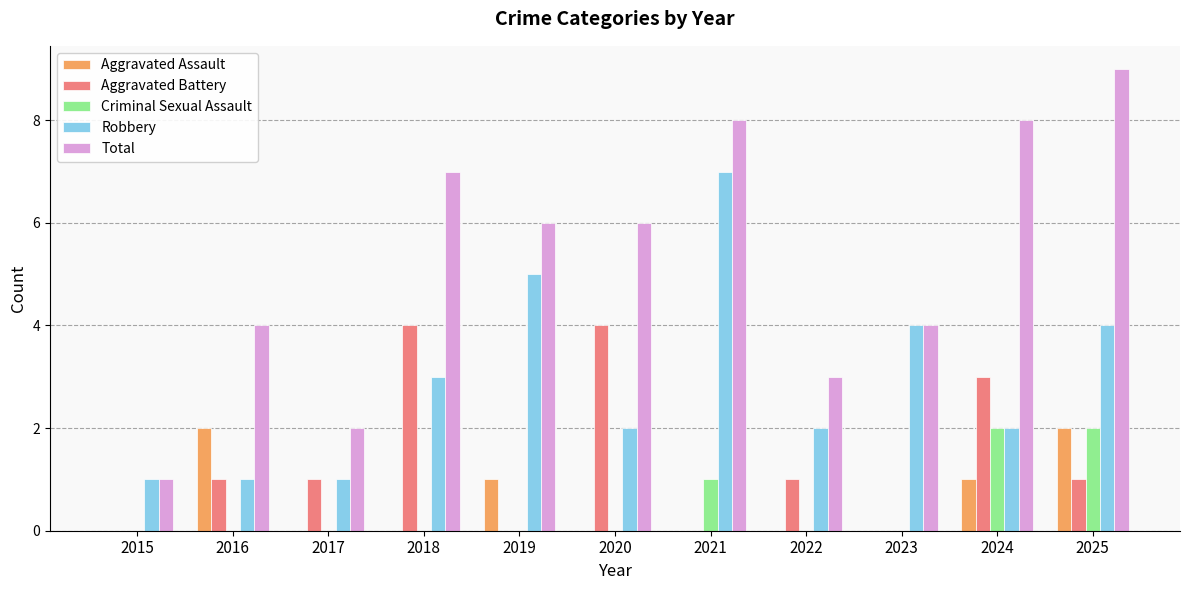

The value of Total at 2024 is 13. True or false?

False